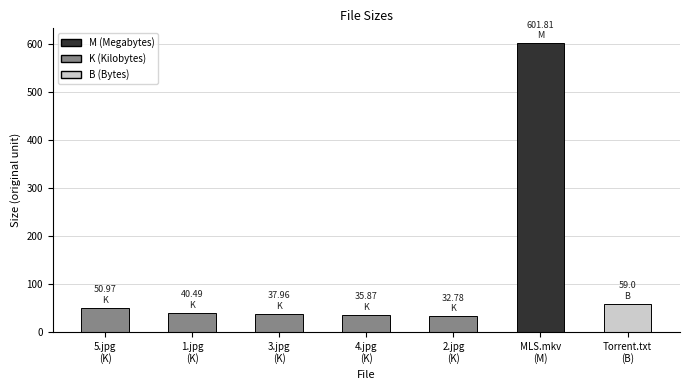

What is the greatest value displayed?

601.8